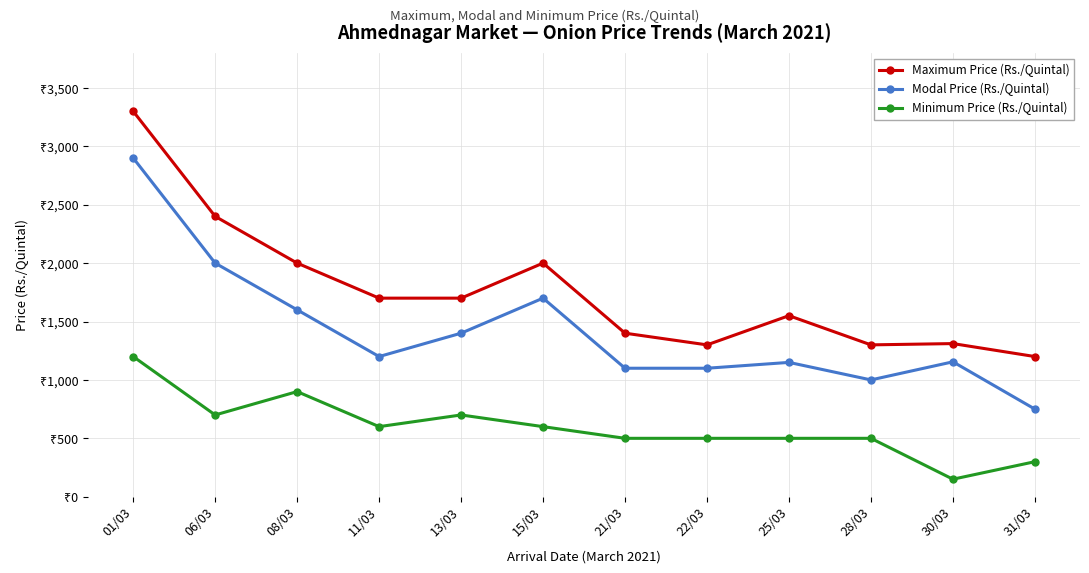

Is this an area chart (filled region under the line)?

No